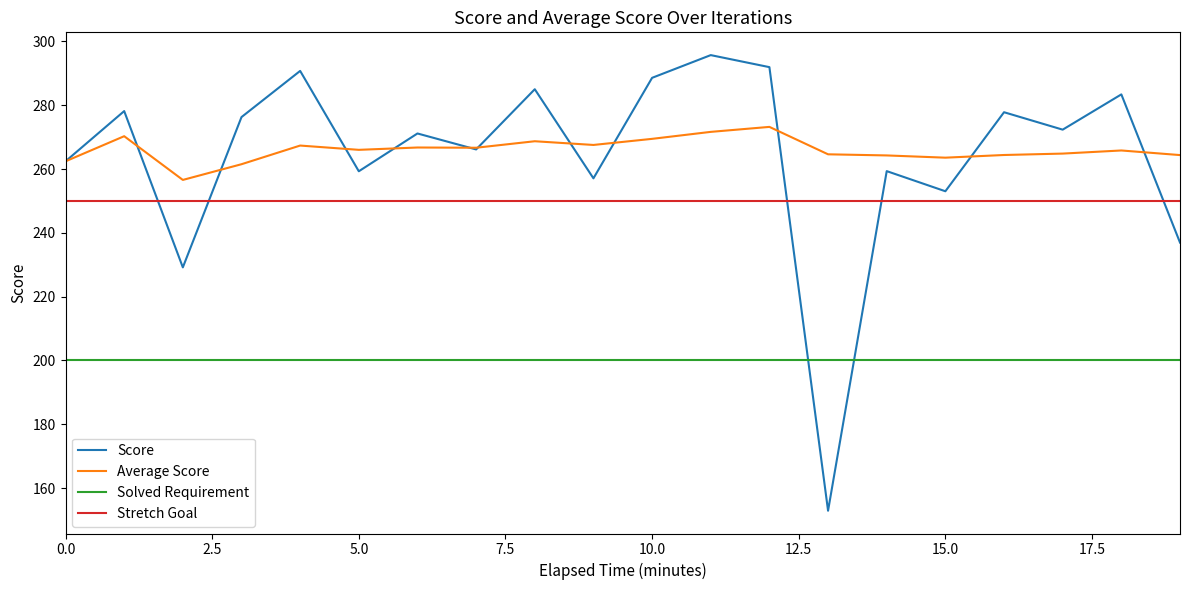

True or false: Solved Requirement and Stretch Goal cross at least once.

False